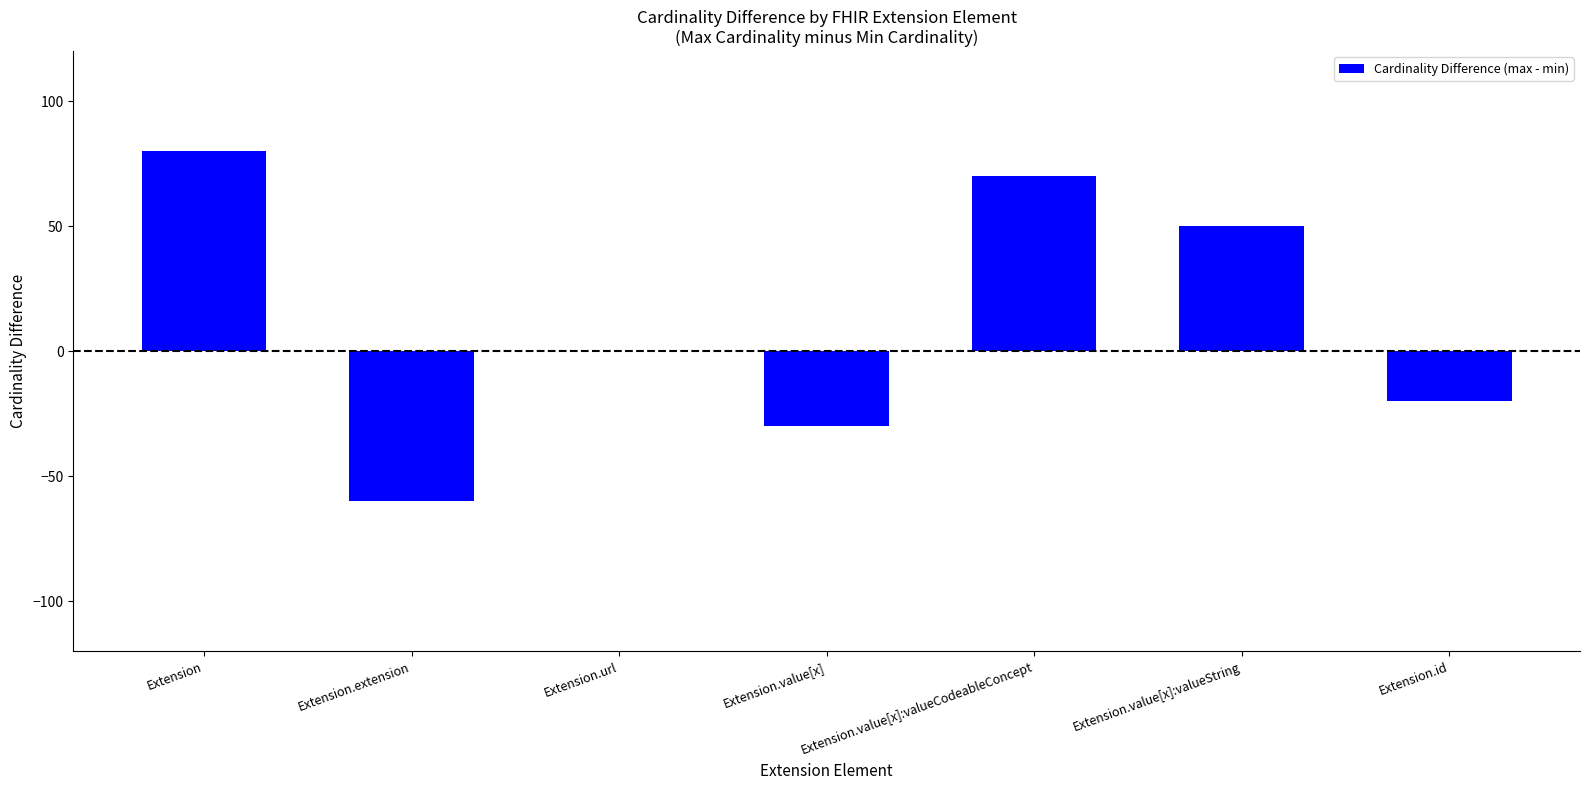

What is the average value?

13